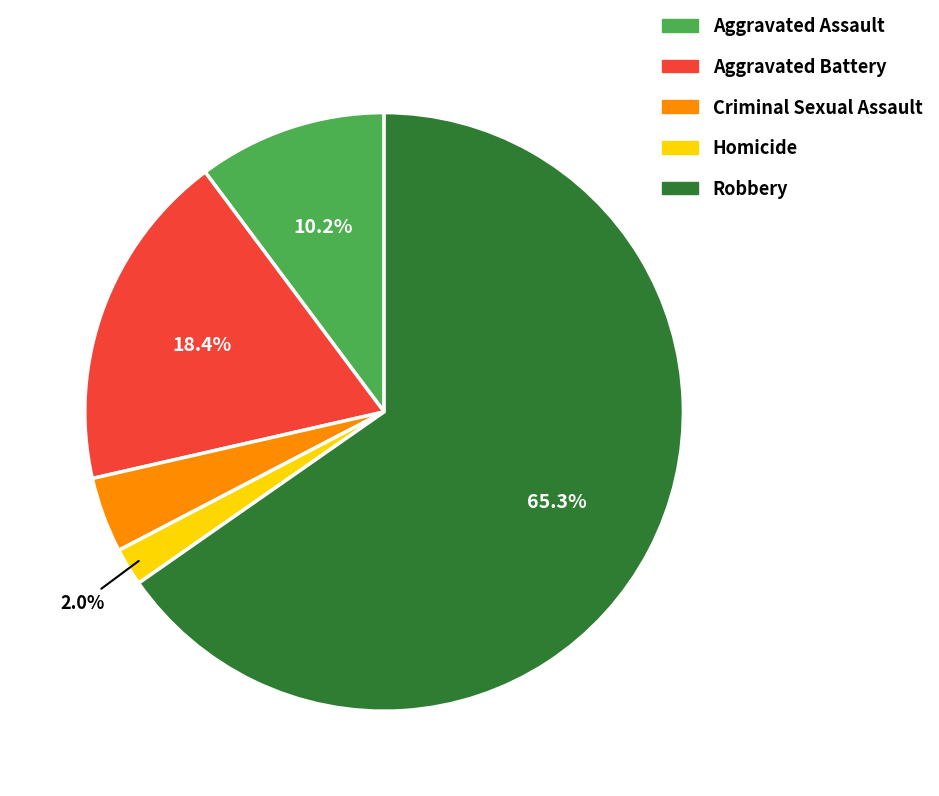

To the nearest percent, what percentage of the pie is Aggravated Assault?

10%